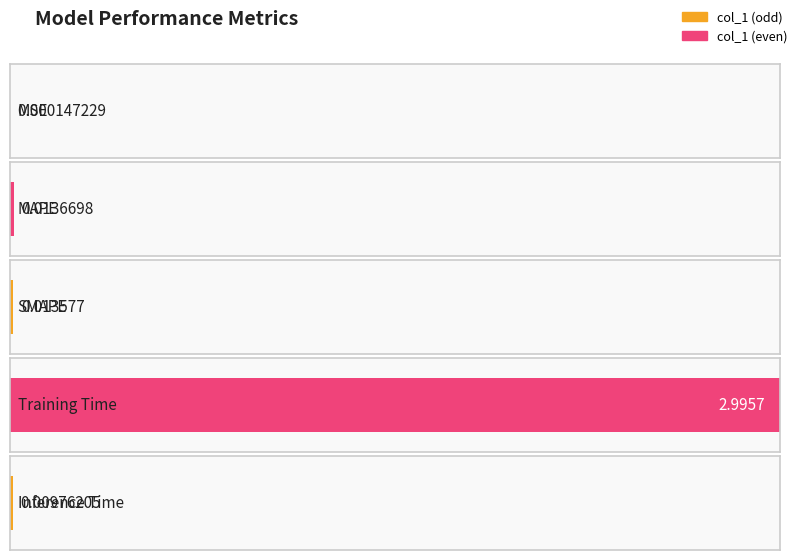

How many categories are shown in the chart?

5